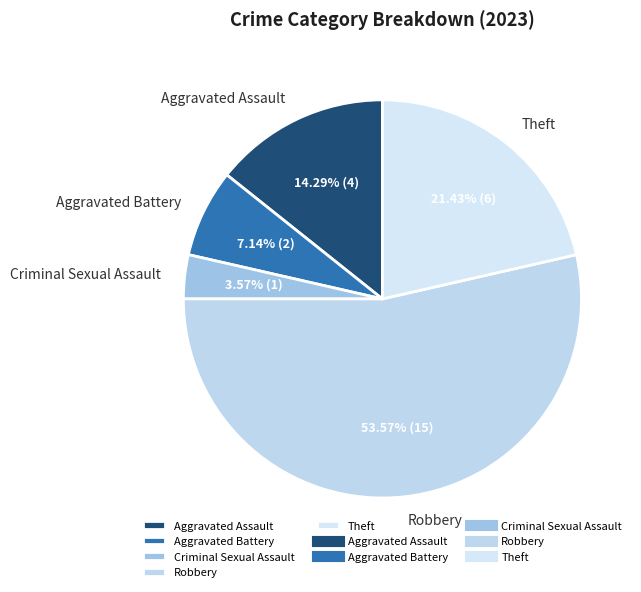

To the nearest percent, what is the difference between the largest and smallest slice percentages?

50%